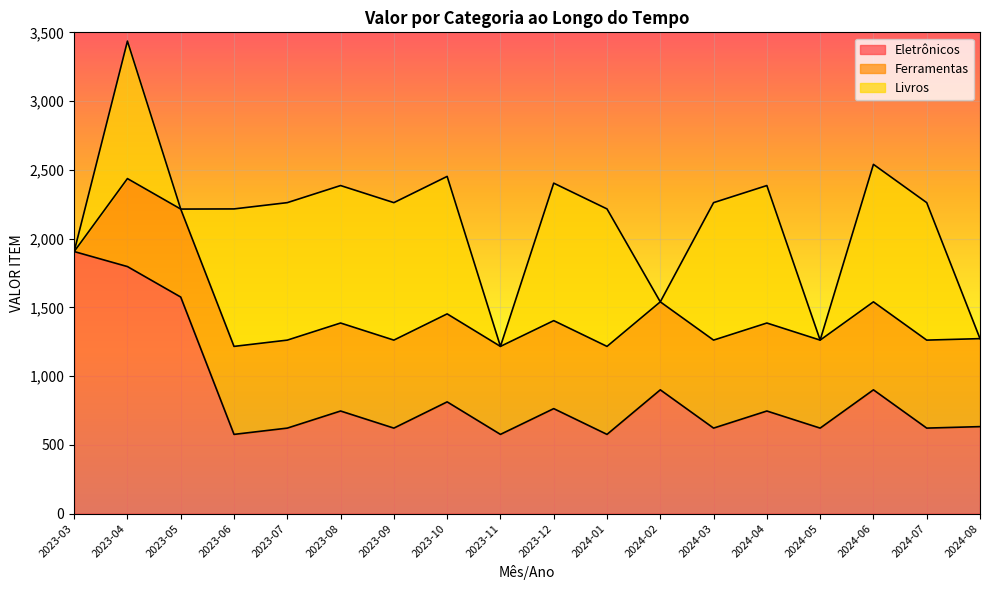

How many times do Eletrônicos and Ferramentas cross each other?

13